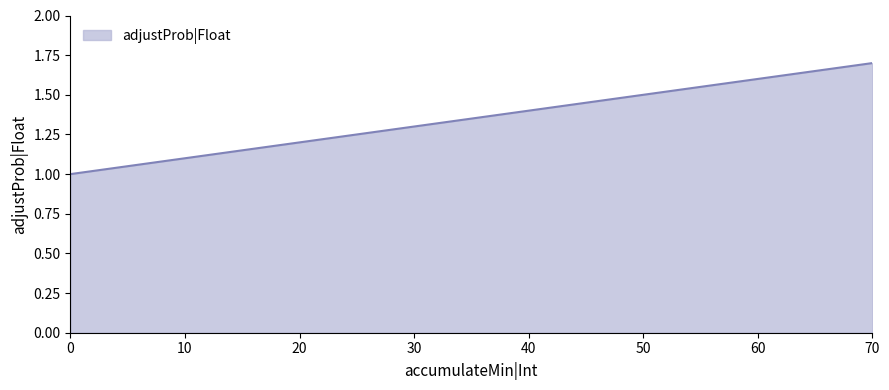

Count the values in the range 1 to 2.

8